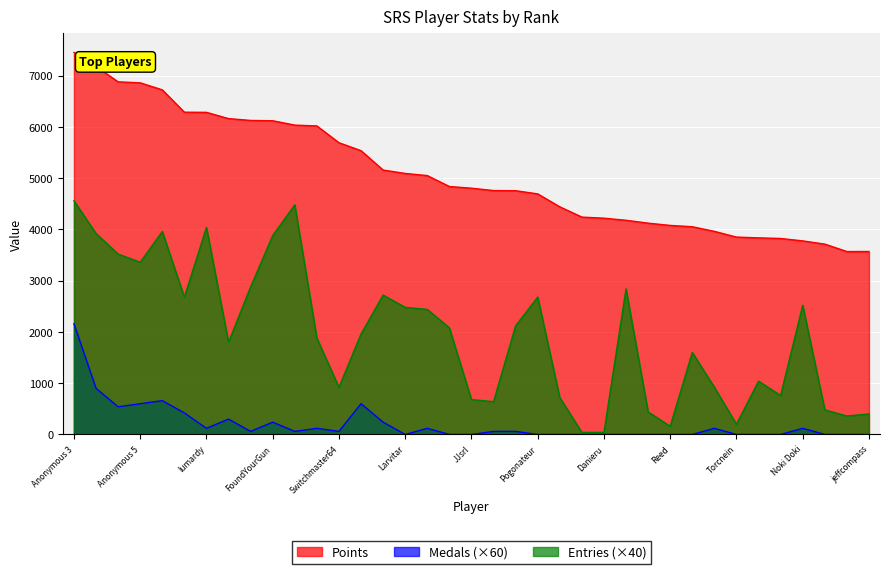

The value of Medals at essbee is 0. True or false?

True